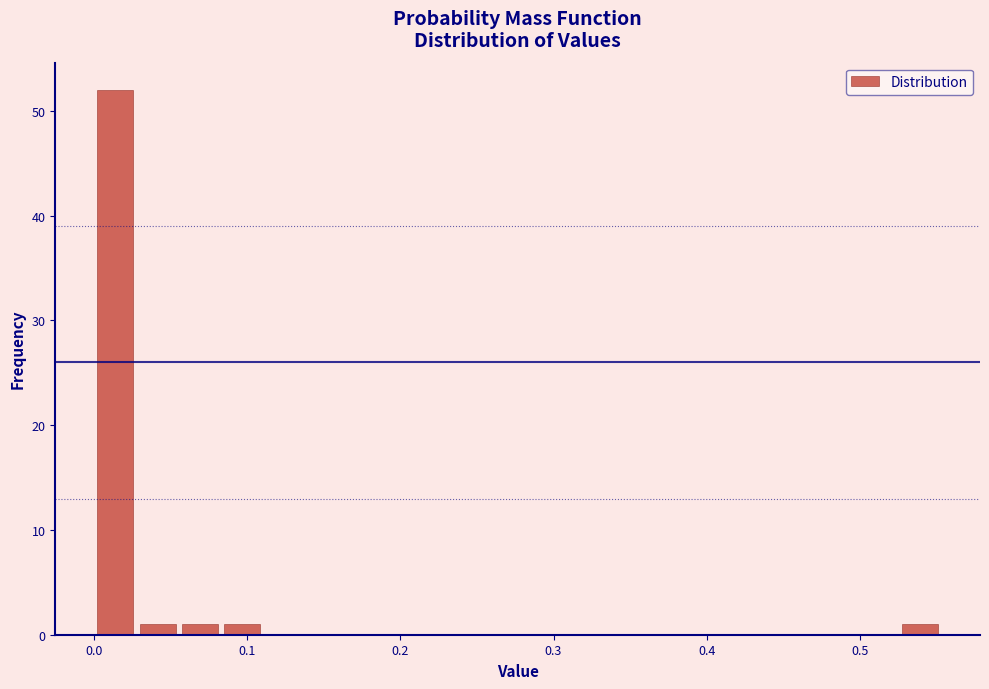

Around what value on the x-axis is the tallest bar? Give the approximate position of its centre, as read against the axis.

0.01